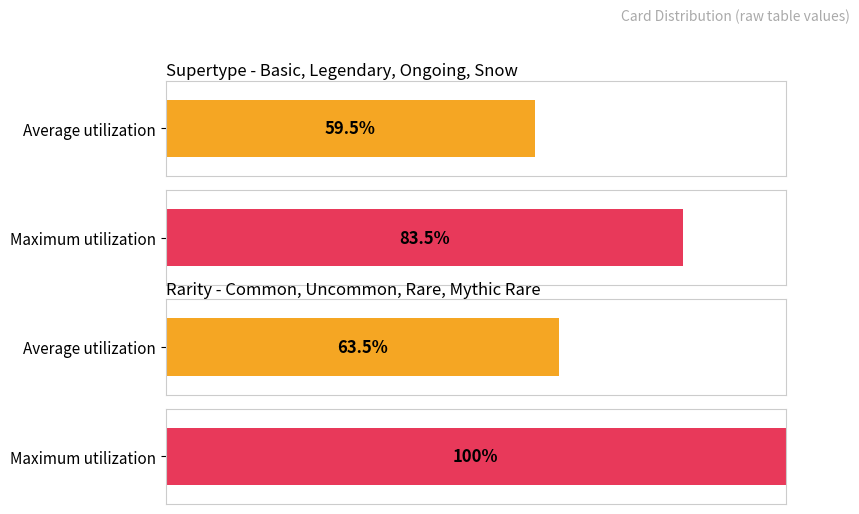

Rank the series at False from lowest to highest value.

Average utilization, Maximum utilization